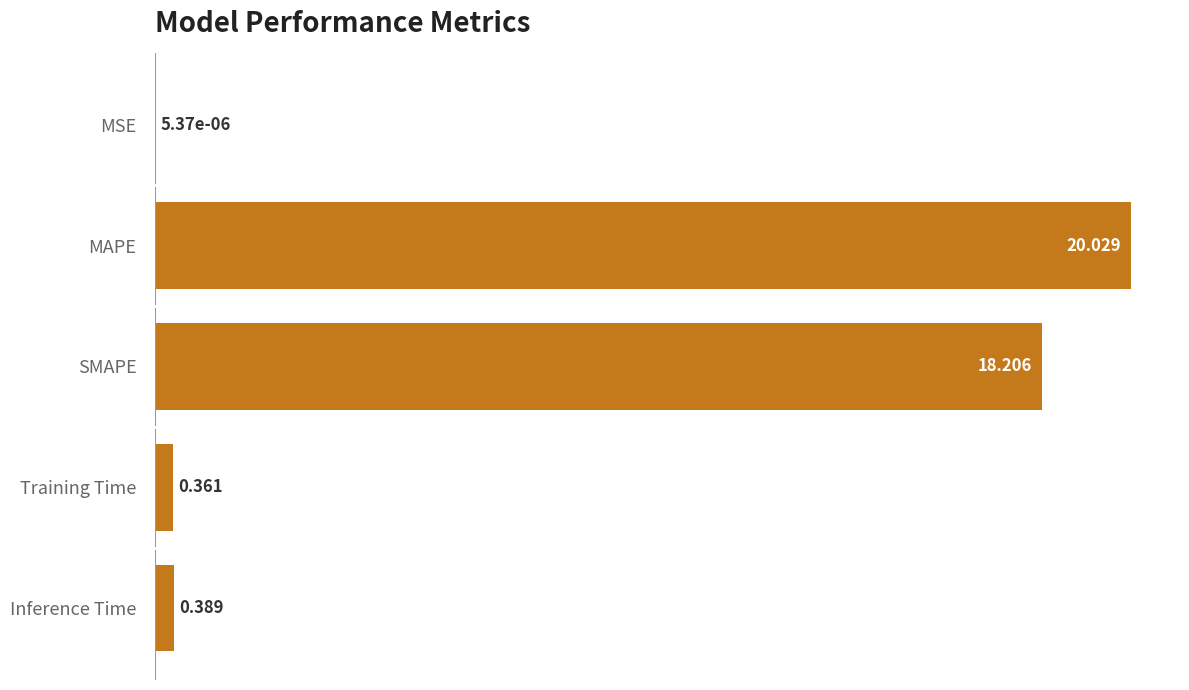

Which has a higher value, Training Time or SMAPE?

SMAPE